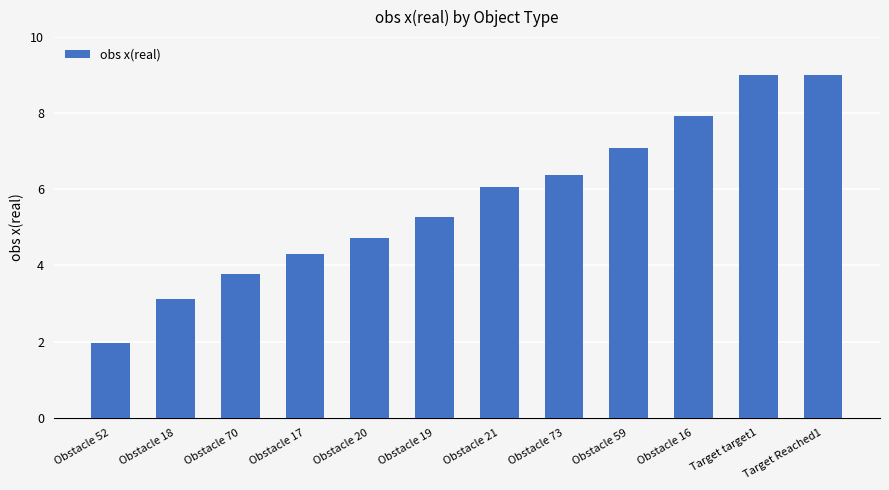

How many bars are there in total?

12